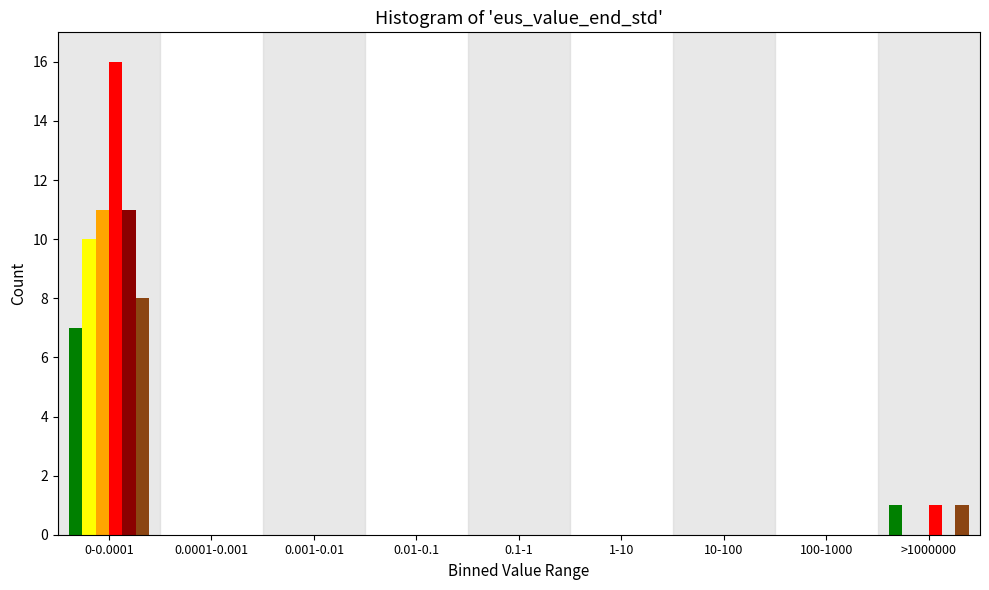

At which category is the sum across all series the highest?

0-0.0001